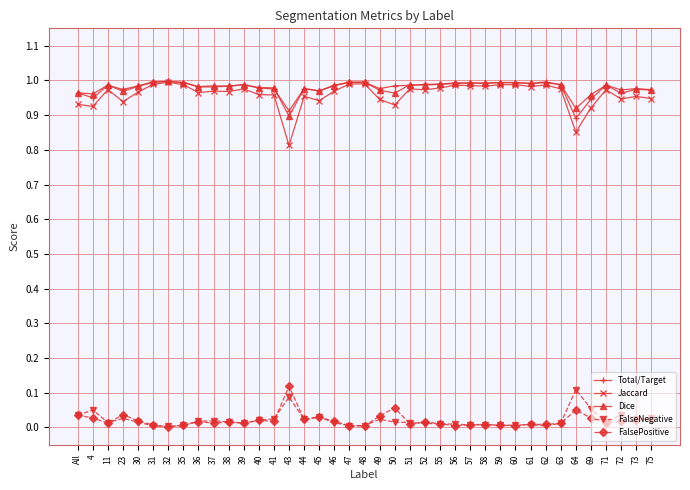

True or false: FalseNegative and Jaccard cross at least once.

False